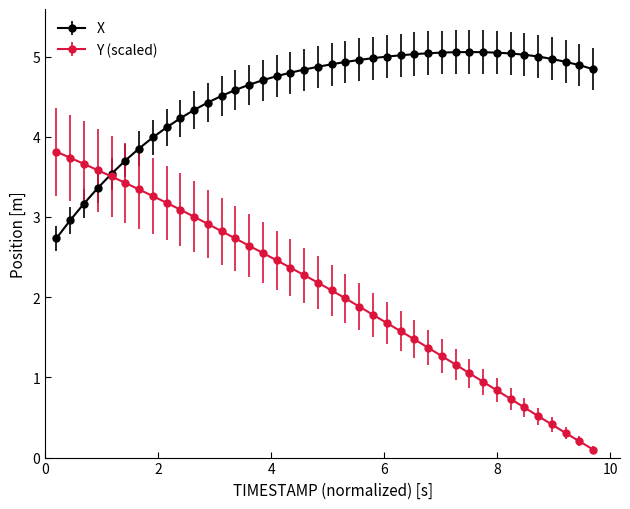

What are all the series names shown in the legend?

X, Y (scaled)